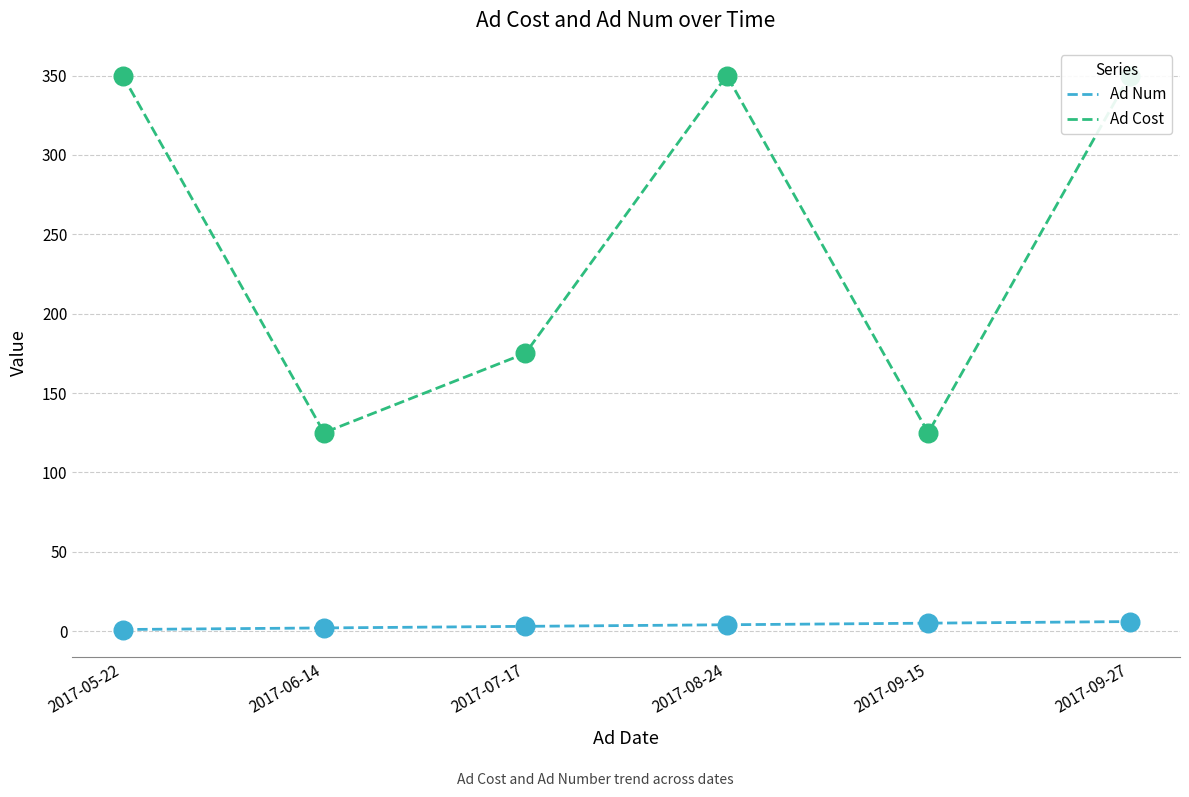

At how many categories does at least one series exceed 170?

4